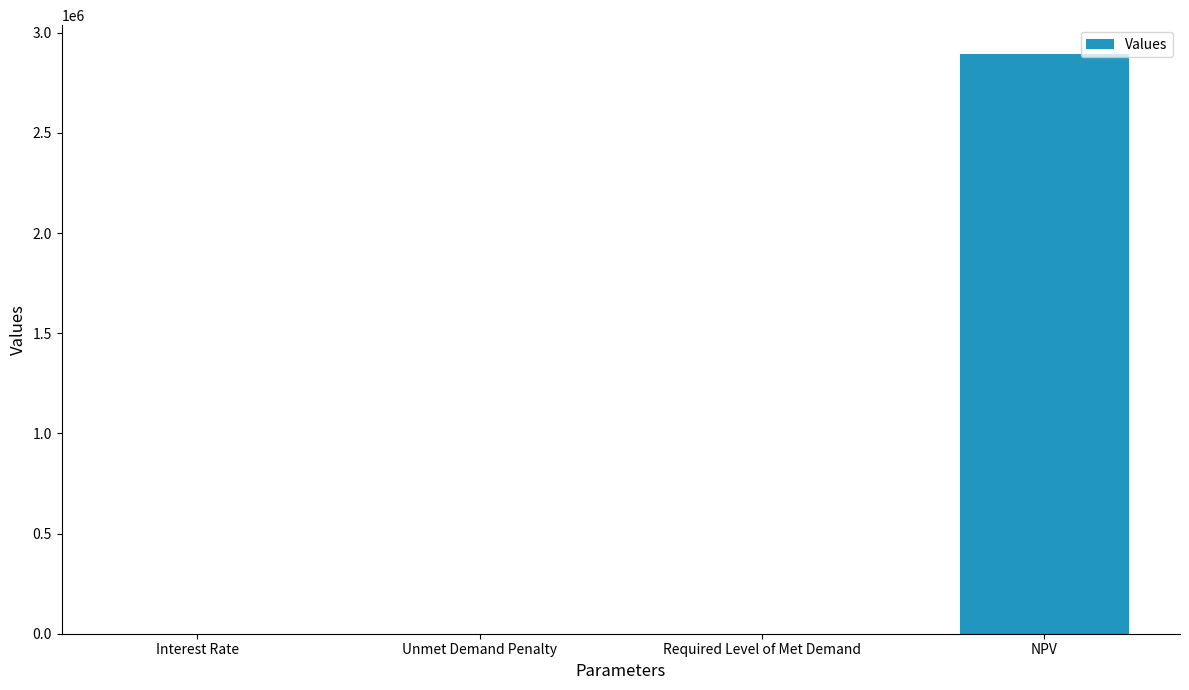

What is the change in value from Required Level of Met Demand to NPV?

+2893448.4